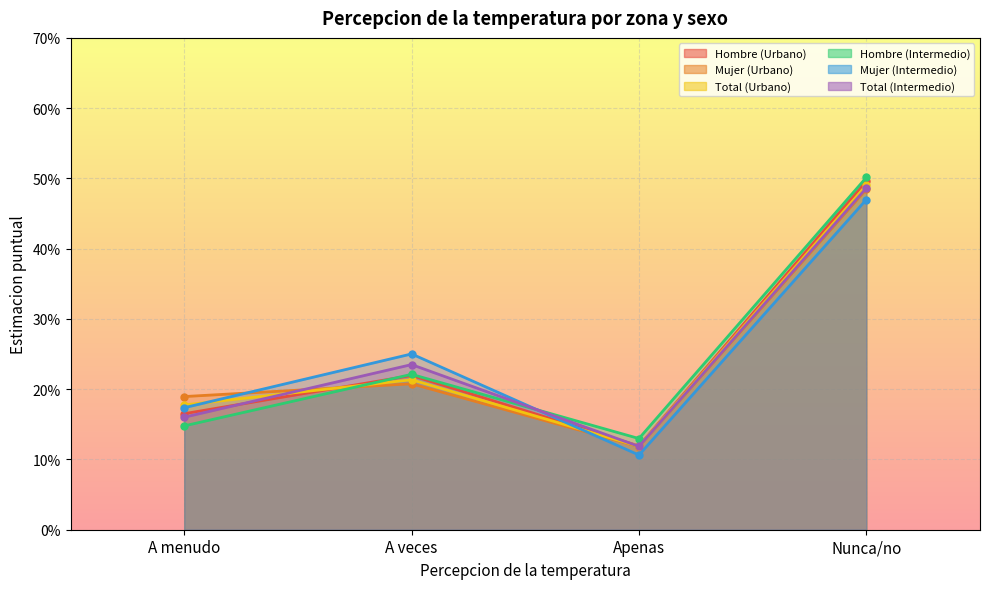

What is the difference between the Total (Urbano) values at A menudo and Apenas?

0.1